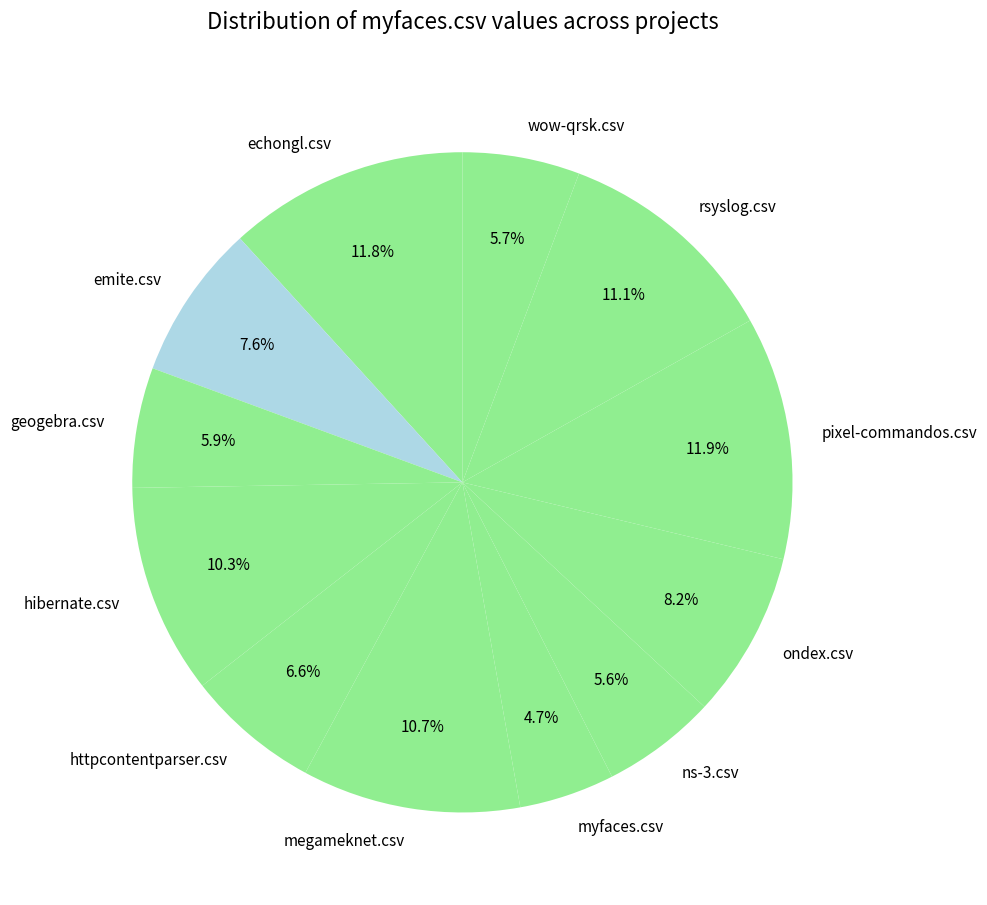

What percentage is NOT represented by geogebra.csv?

94.1%